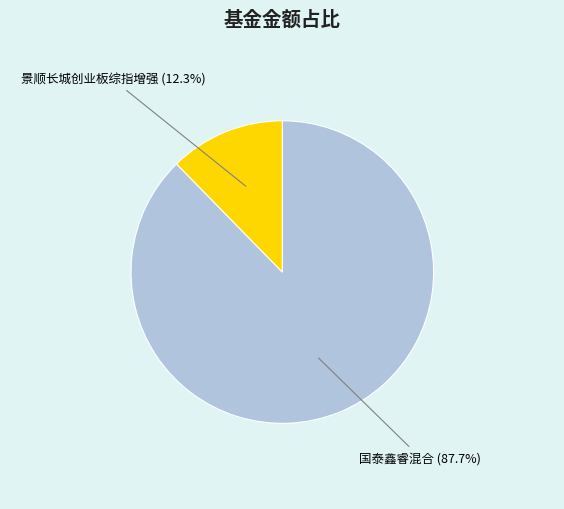

Rank the categories by value from lowest to highest.

景顺长城创业板综指增强, 国泰鑫睿混合